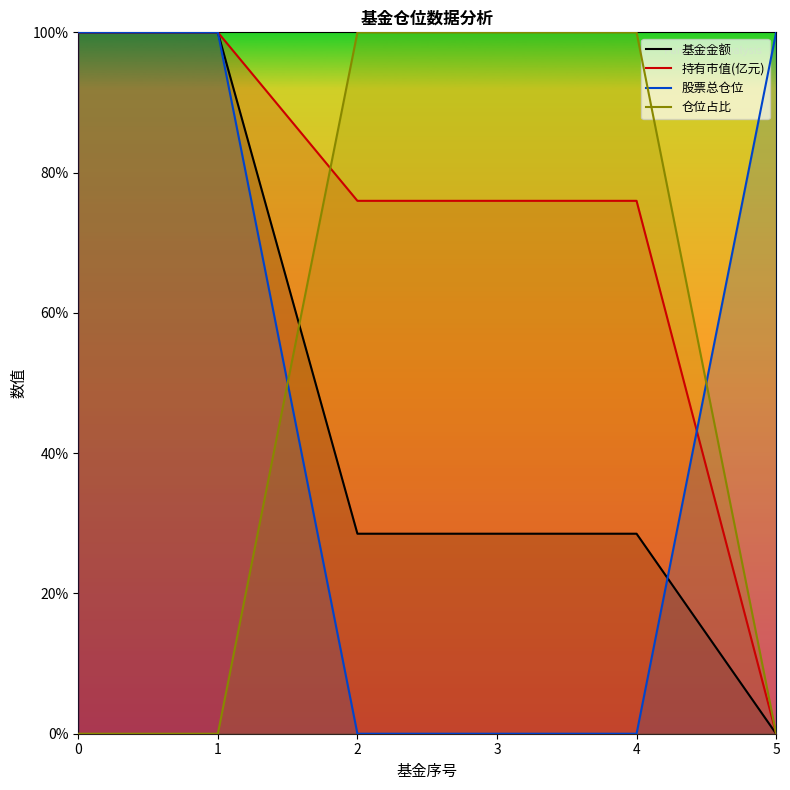

Reading left to right, list all the values displayed in this chart.

基金金额: 100.0	100.0	28.5	28.5	28.5	0.0
持有市值(亿元): 100.0	100.0	76.0	76.0	76.0	0.0
股票总仓位: 100.0	100.0	0.0	0.0	0.0	100.0
仓位占比: 0.0	0.0	100.0	100.0	100.0	0.0